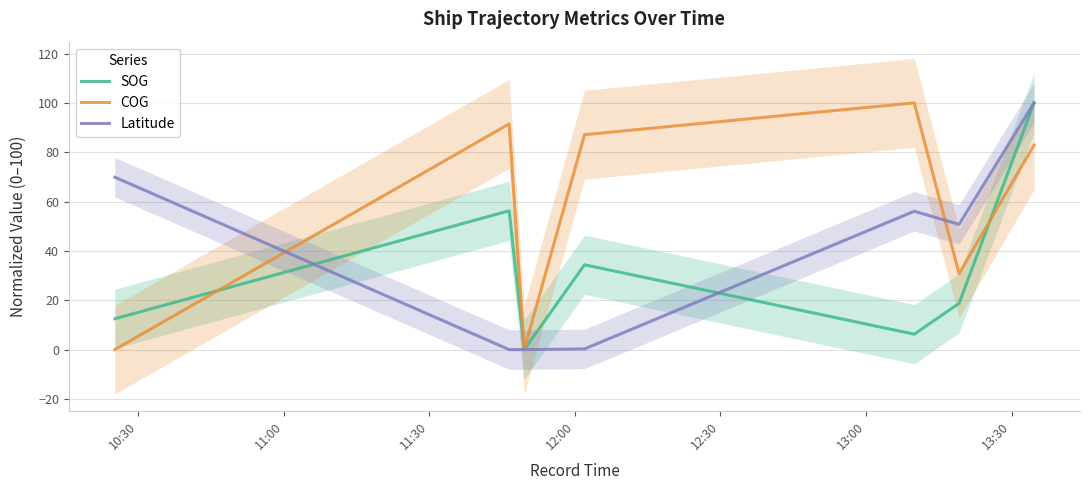

What are all the series names shown in the legend?

SOG, COG, Latitude